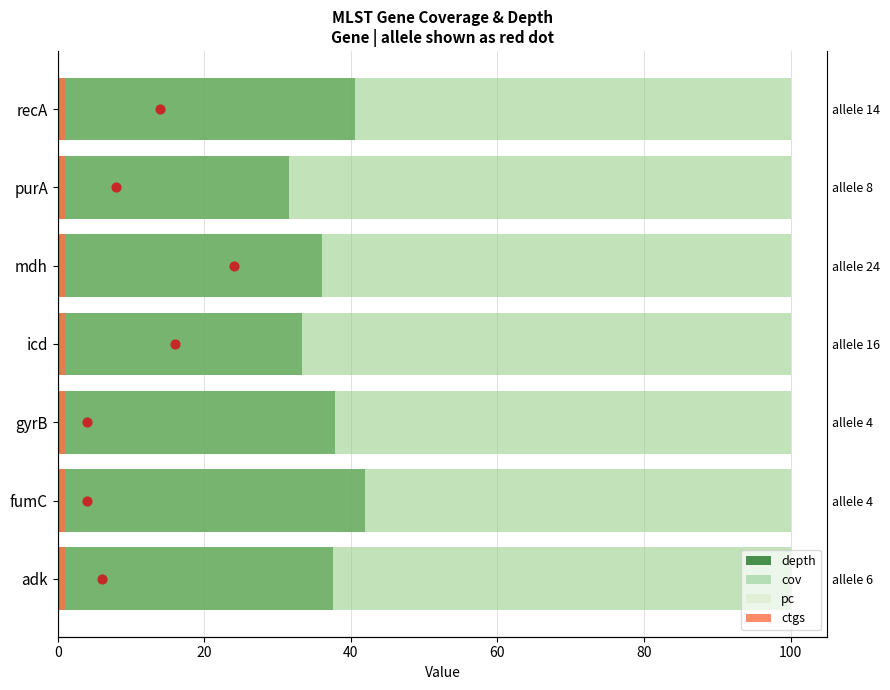

At how many categories does at least one series exceed 4?

7